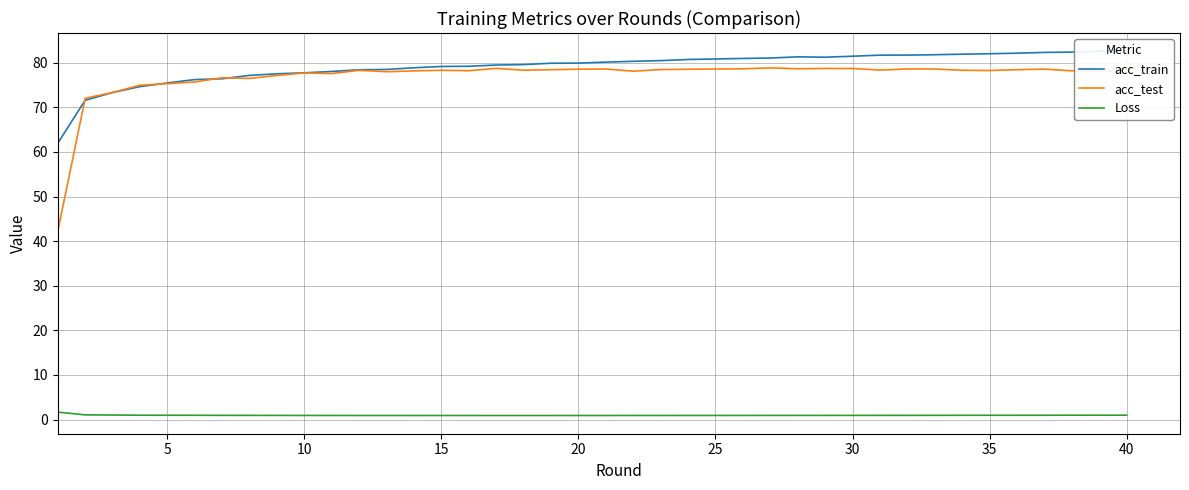

True or false: acc_test and Loss cross at least once.

False